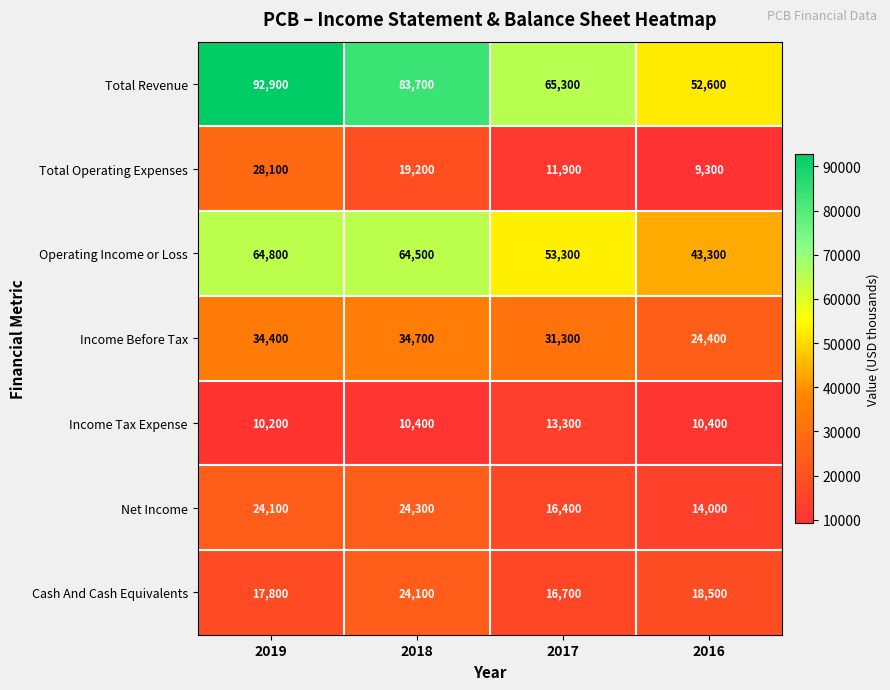

At 2019, list the series in order from largest to smallest.

Total Revenue, Operating Income or Loss, Income Before Tax, Total Operating Expenses, Net Income, Cash And Cash Equivalents, Income Tax Expense